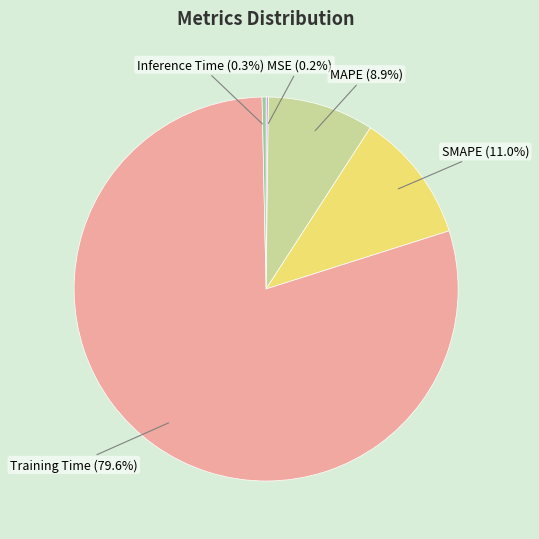

True or false: SMAPE accounts for 6% of the total.

False